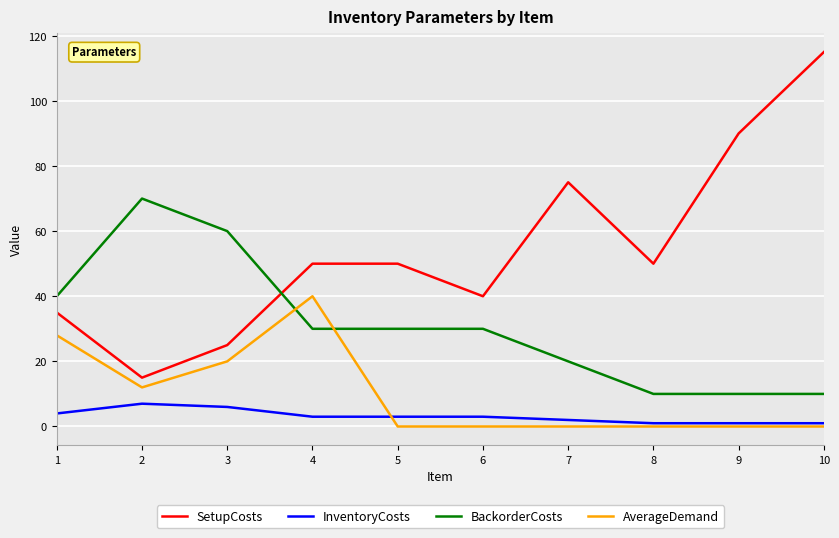

After their last crossing, which series has the higher values: SetupCosts or BackorderCosts?

SetupCosts